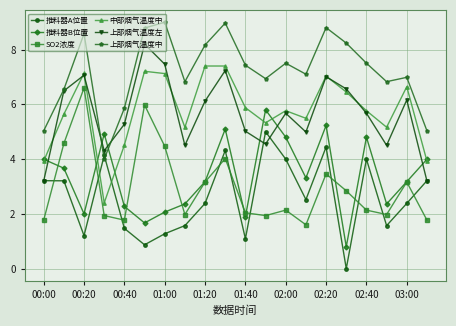

How many intersections are there between 上部烟气温度中 and 推料器A位置?

2